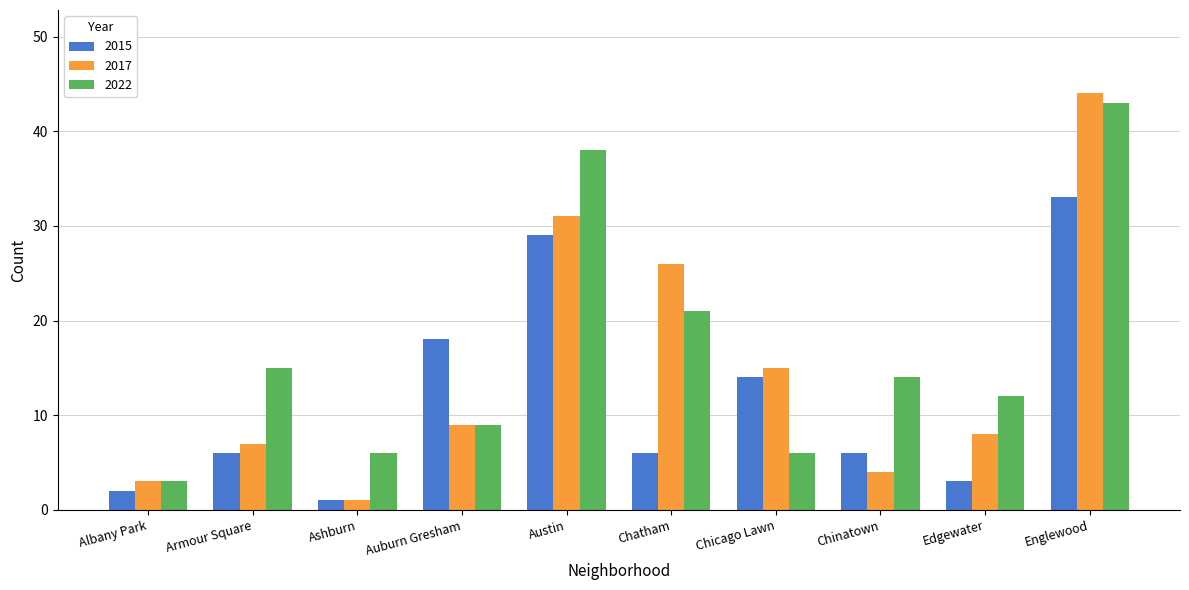

Which series changed the most between Chinatown and Englewood?

2017